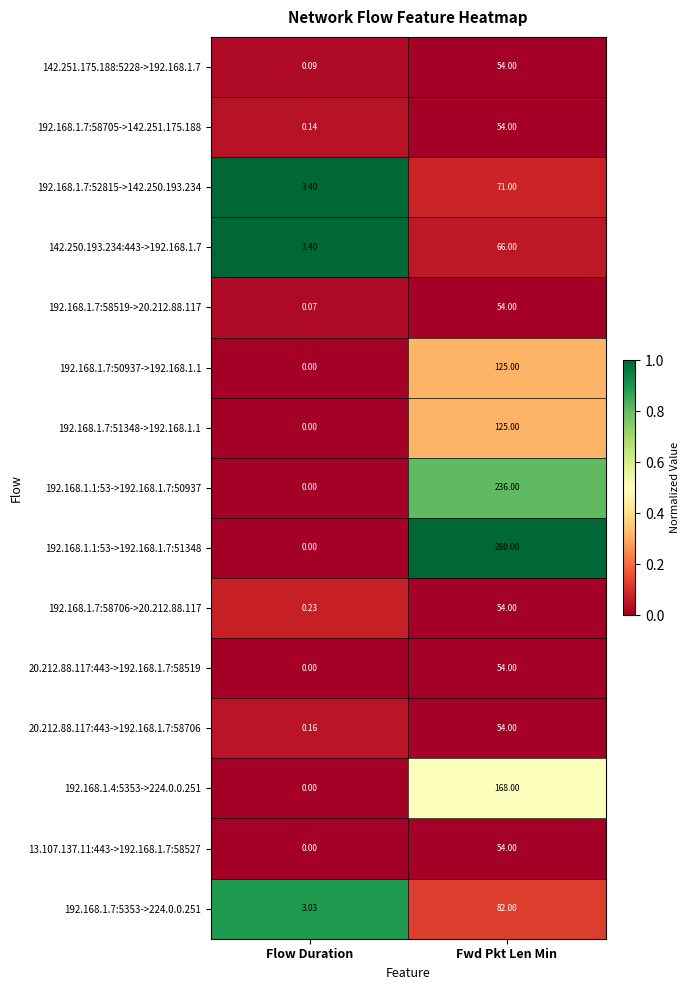

At which label does 192.168.1.7:51348->192.168.1.1 reach its minimum?

Flow Duration